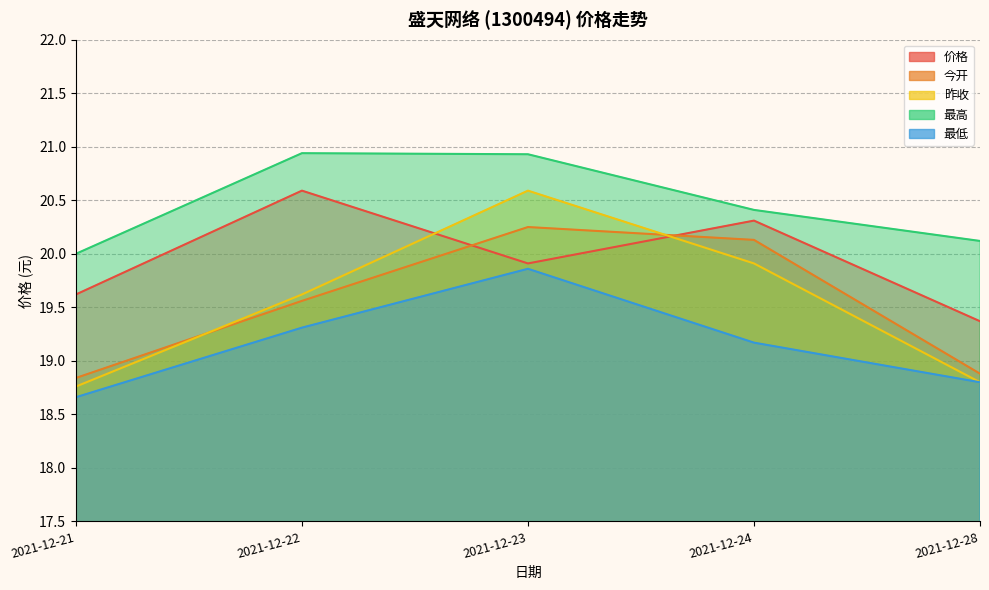

Reading left to right, list all the values displayed in this chart.

价格: 19.6	20.6	19.9	20.3	19.4
今开: 18.8	19.6	20.2	20.1	18.9
昨收: 18.8	19.6	20.6	19.9	18.8
最高: 20.0	20.9	20.9	20.4	20.1
最低: 18.7	19.3	19.9	19.2	18.8